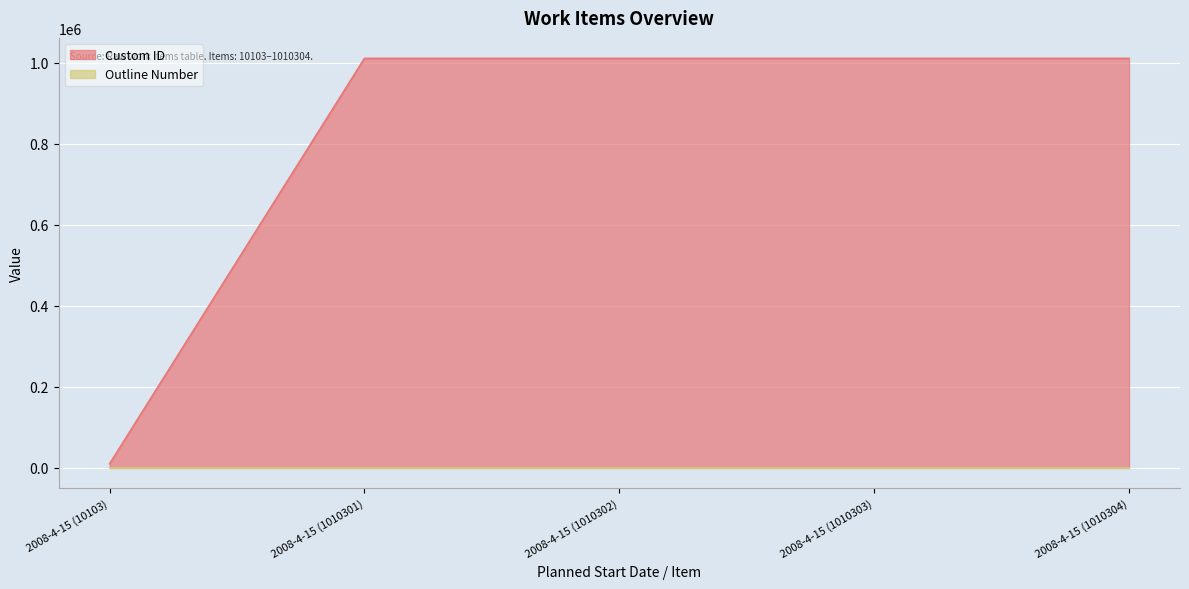

Which category has the highest value in the Outline Number series?

2008-4-15 (1010304)